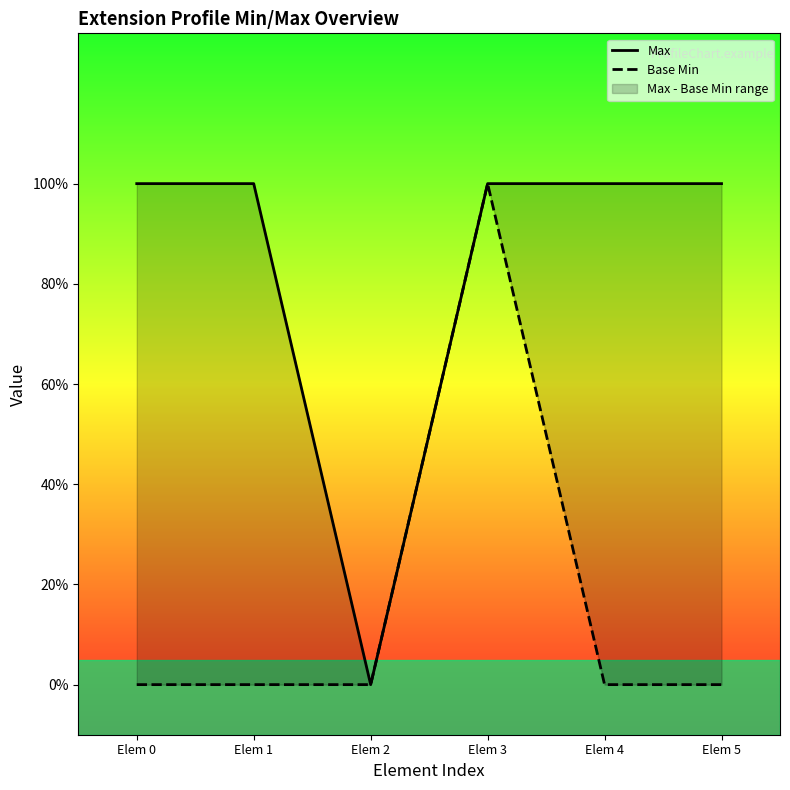

Reading right to left, what are all the values shown in this chart?

Max: 1	1	1	0	1	1
Base Min: 0	0	1	0	0	0